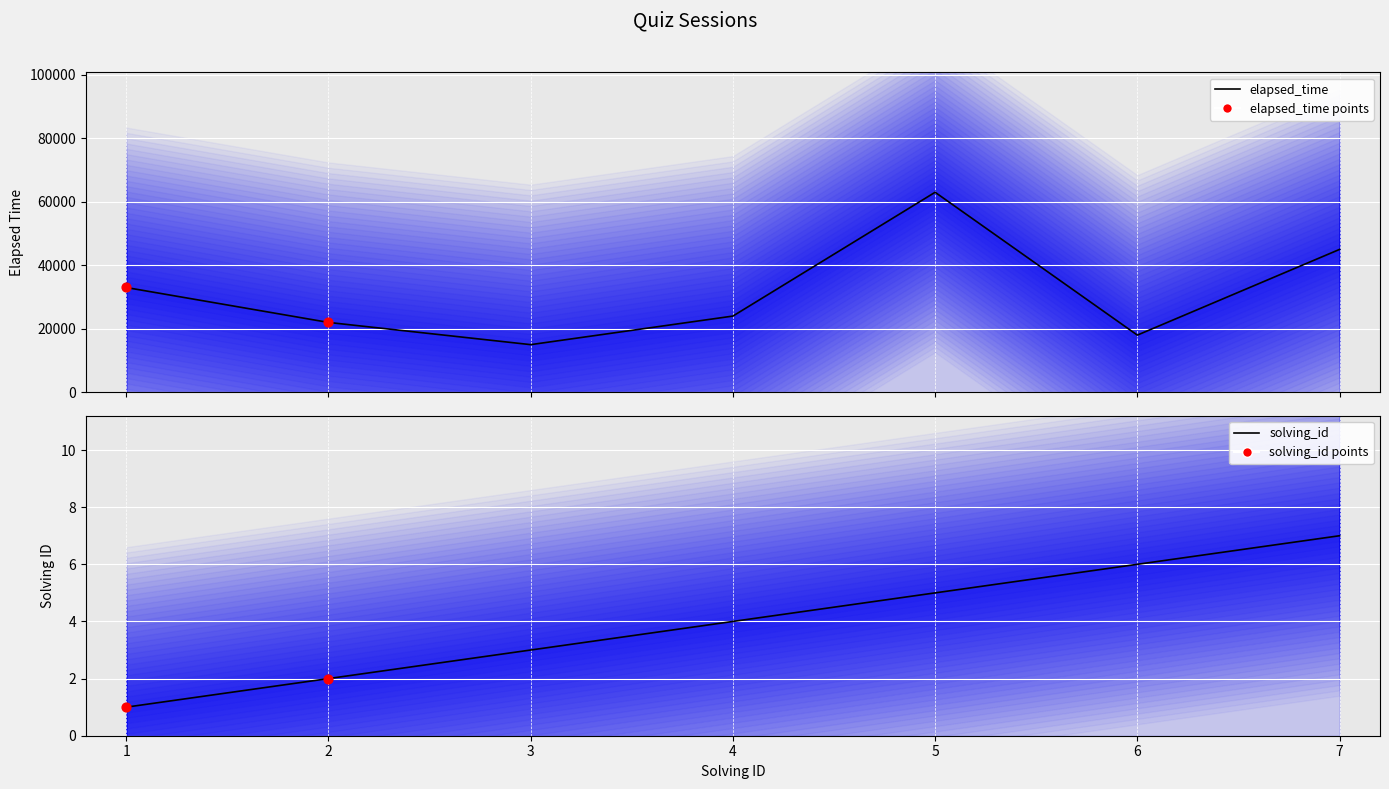

Which series has the widest spread of Y values?

elapsed_time